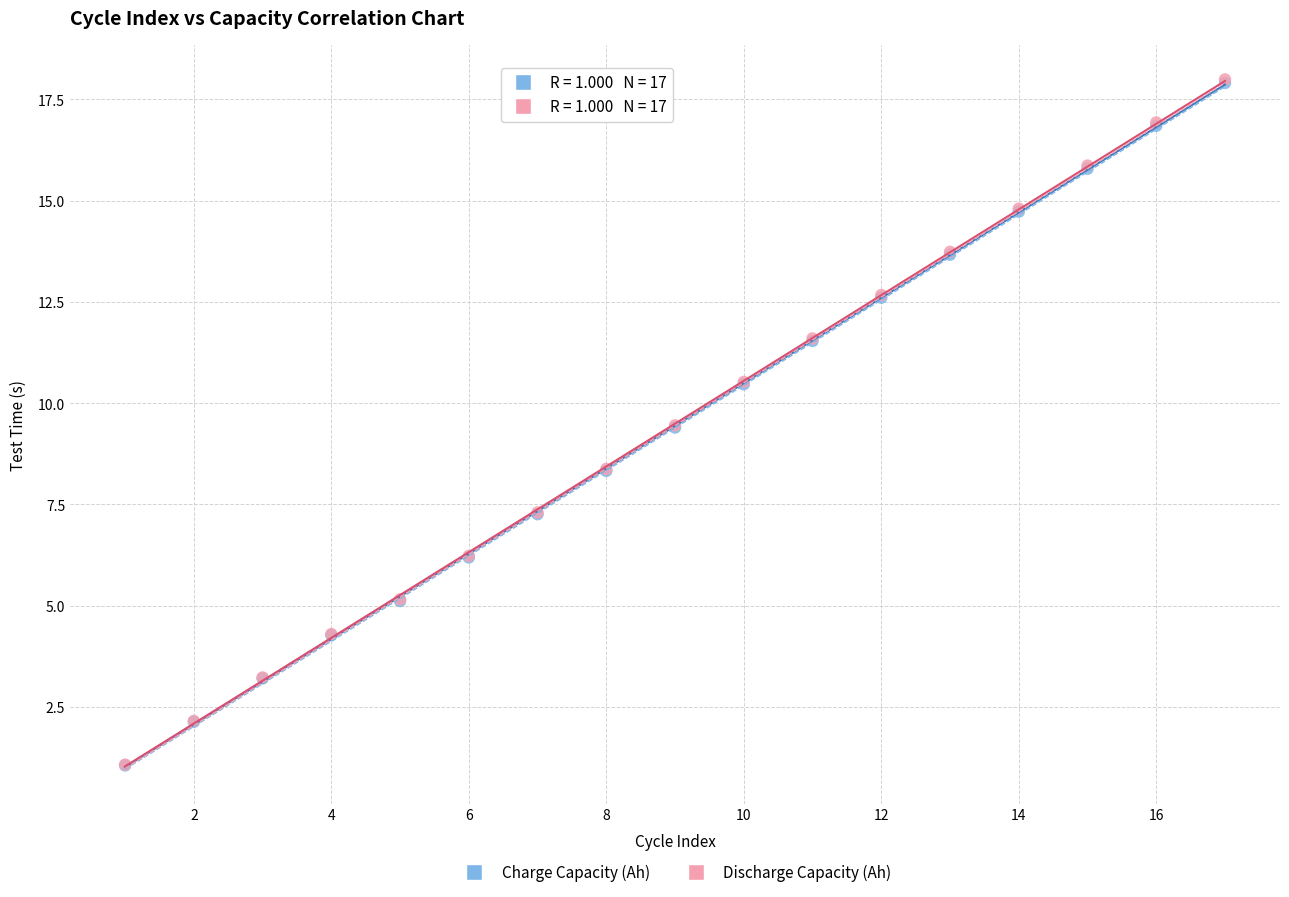

What are all the series names shown in the legend?

Charge Capacity (Ah), Discharge Capacity (Ah)